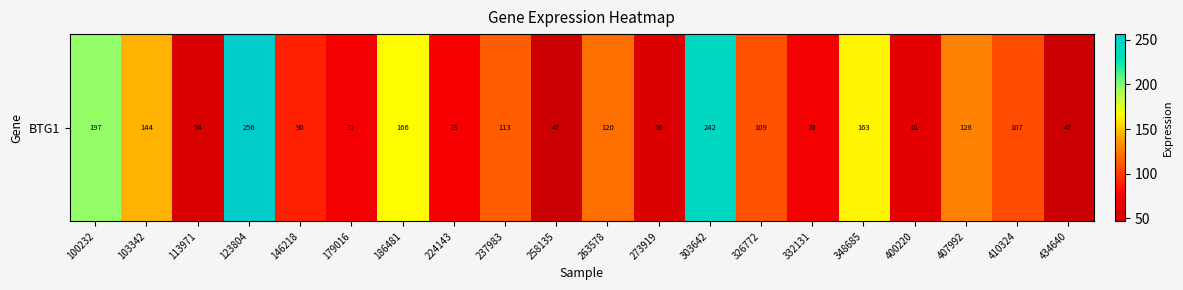

Reading right to left, what are all the values shown in this chart?

434640=47.1	410324=106.8	407992=127.9	400220=61.4	348685=163.5	332131=70.2	326772=108.8	303642=242.3	273919=56.3	263578=120.1	258135=46.7	237983=113.3	224143=73.0	186481=165.7	179016=71.6	146218=89.7	123804=256.4	113971=54.3	103342=143.9	100232=197.0